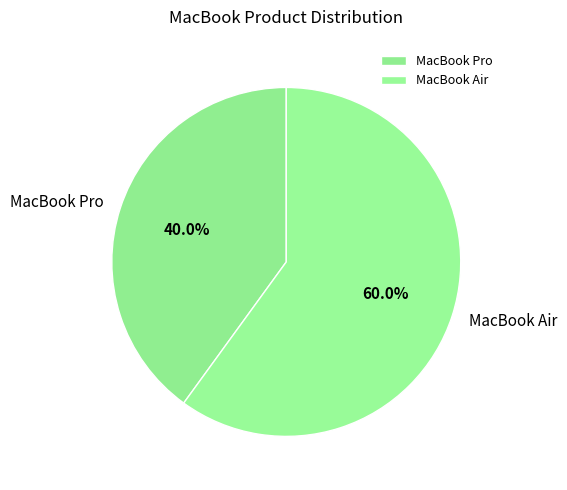

Which slice is the smallest?

MacBook Pro